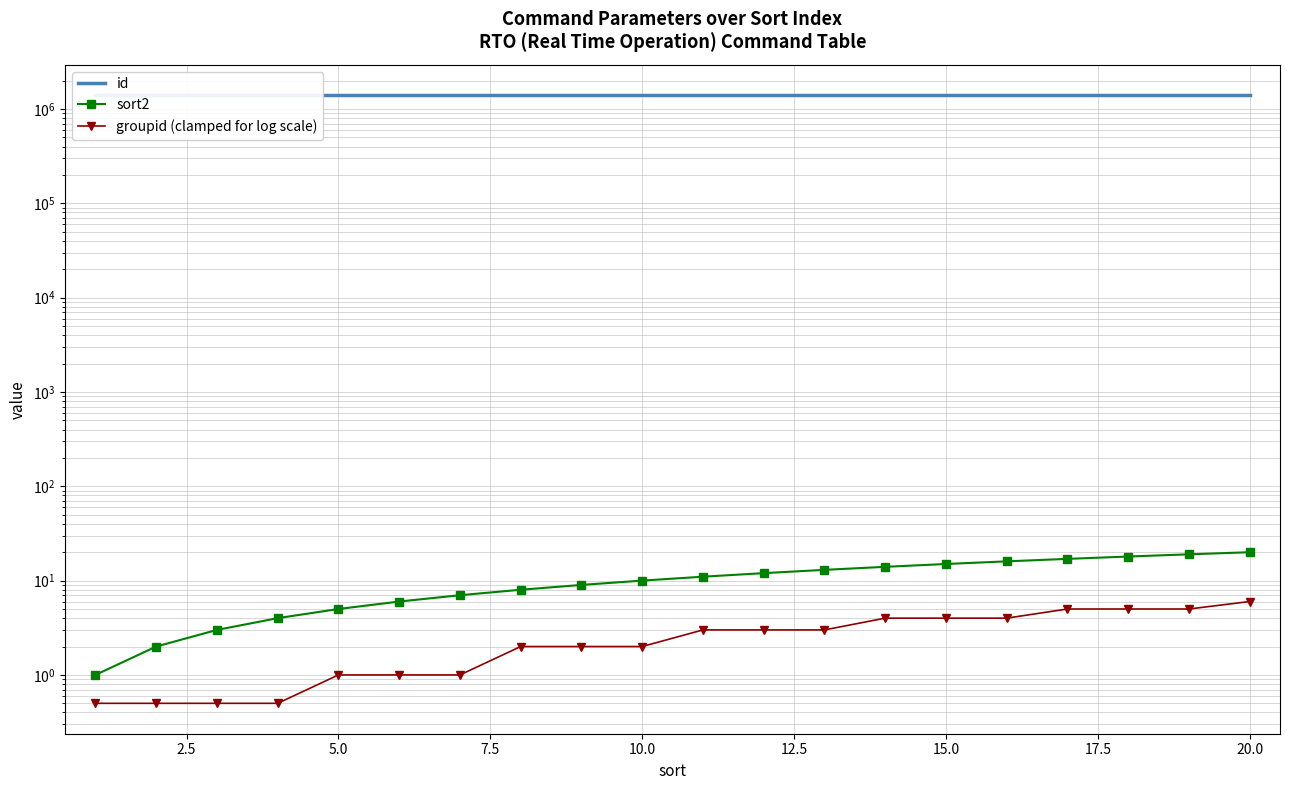

What is the value of the groupid (clamped for log scale) point at the 16th from the left?

4.0